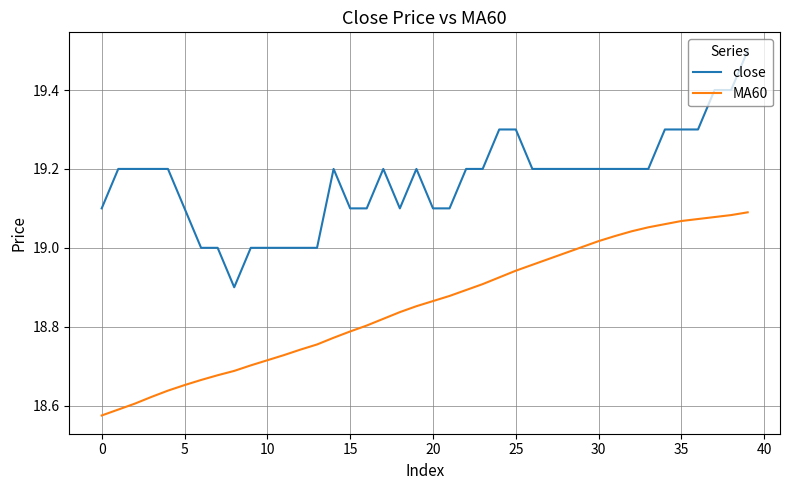

How many lines are shown in the chart?

2